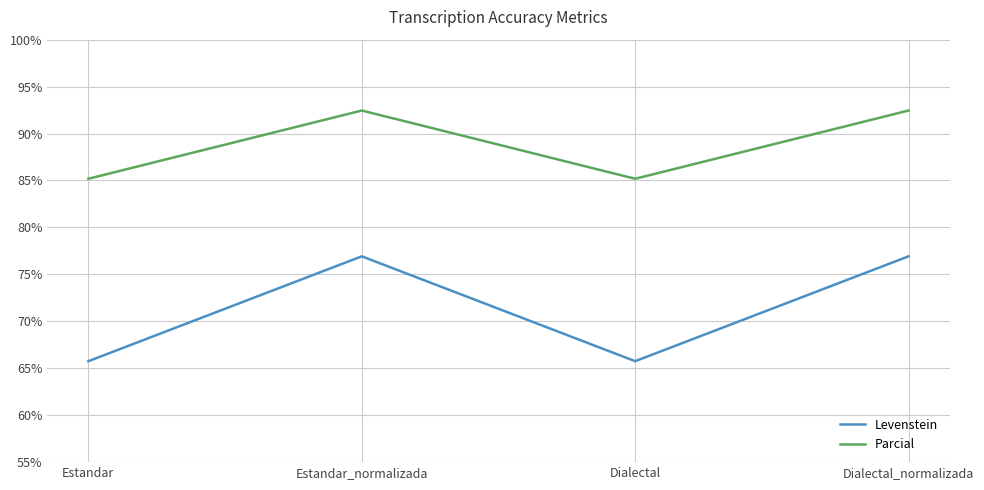

What is the maximum value shown in the chart?

92.5